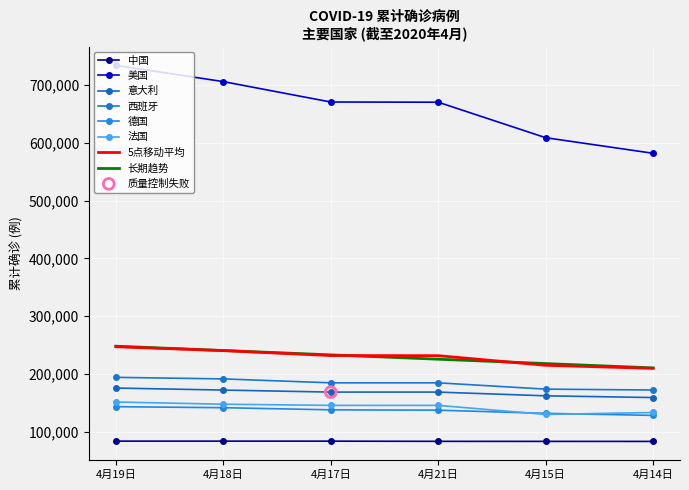

At how many categories does at least one series exceed 691861?

2